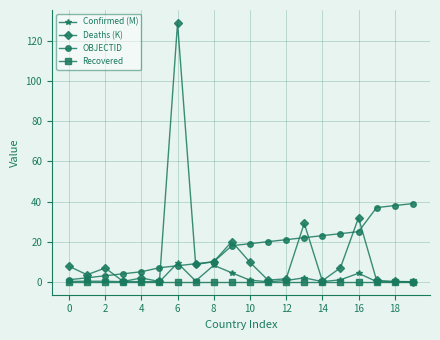

Rank the series by their maximum value, from lowest to highest.

Recovered, Confirmed (M), OBJECTID, Deaths (K)